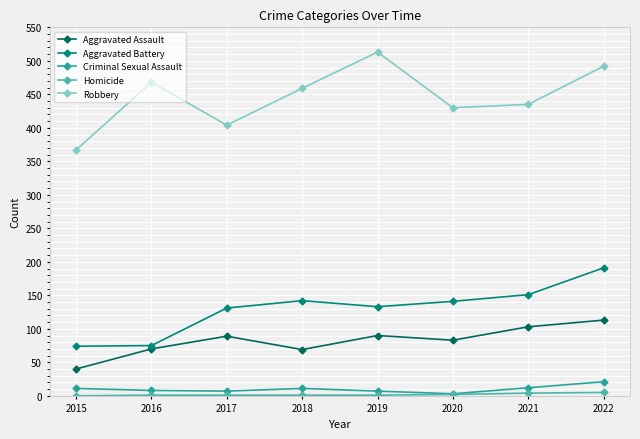

The Criminal Sexual Assault series shows 8 at 2016. True or false?

True